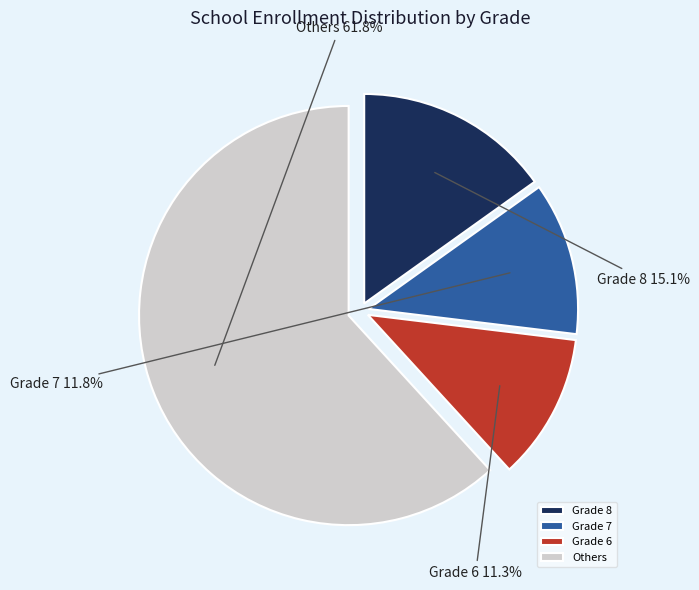

Rank the categories by value from lowest to highest.

Grade 6, Grade 7, Grade 8, Others